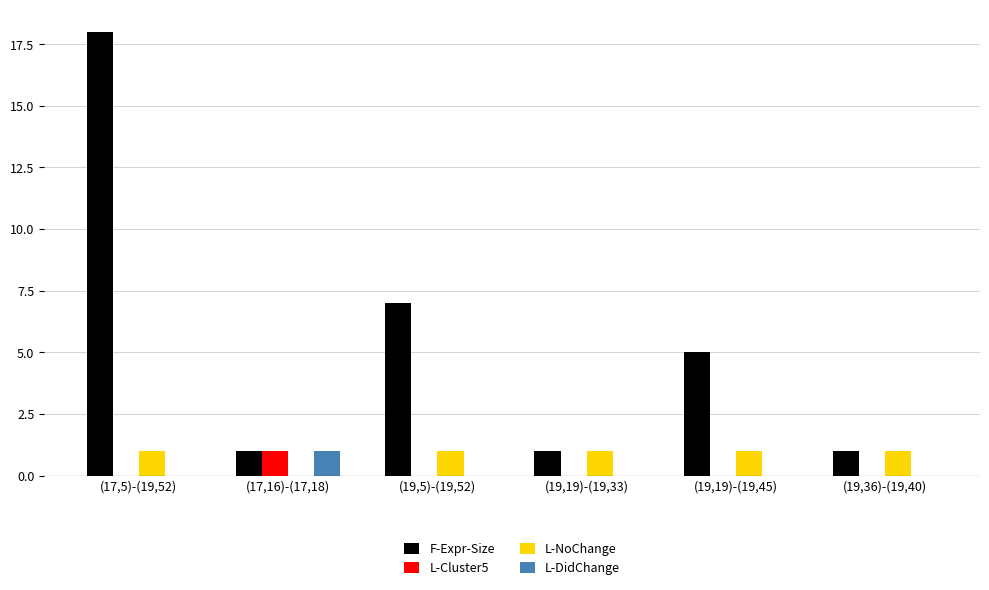

The value of L-Cluster5 at (19,19)-(19,45) is 0. True or false?

True